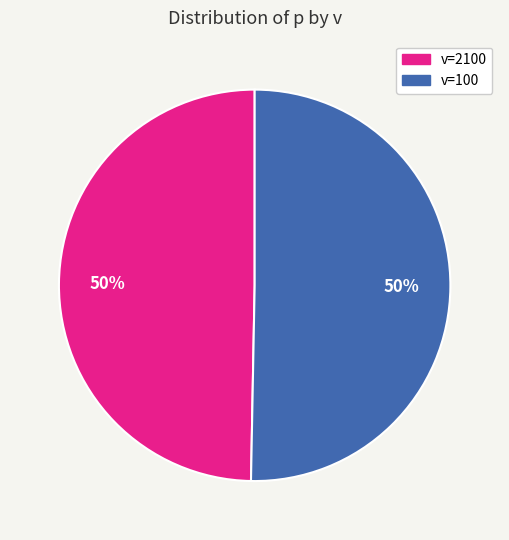

To the nearest percent, what is the average slice percentage?

50%